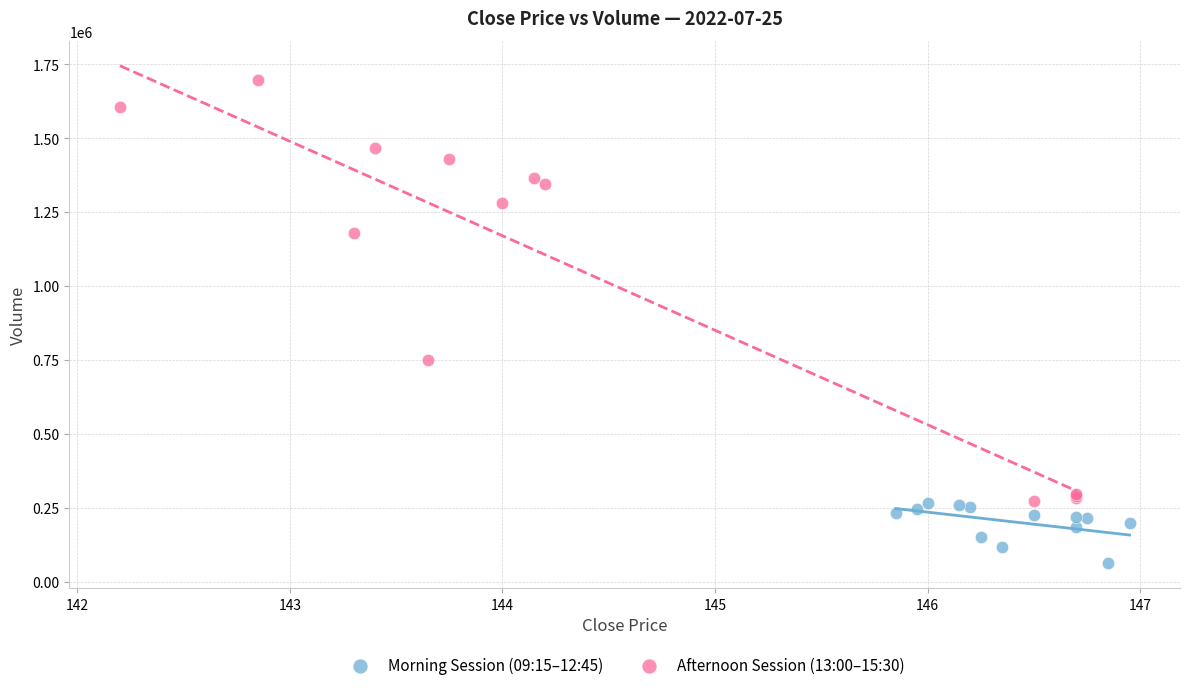

Which series has the widest spread of Y values?

Afternoon Session (13:00–15:30)